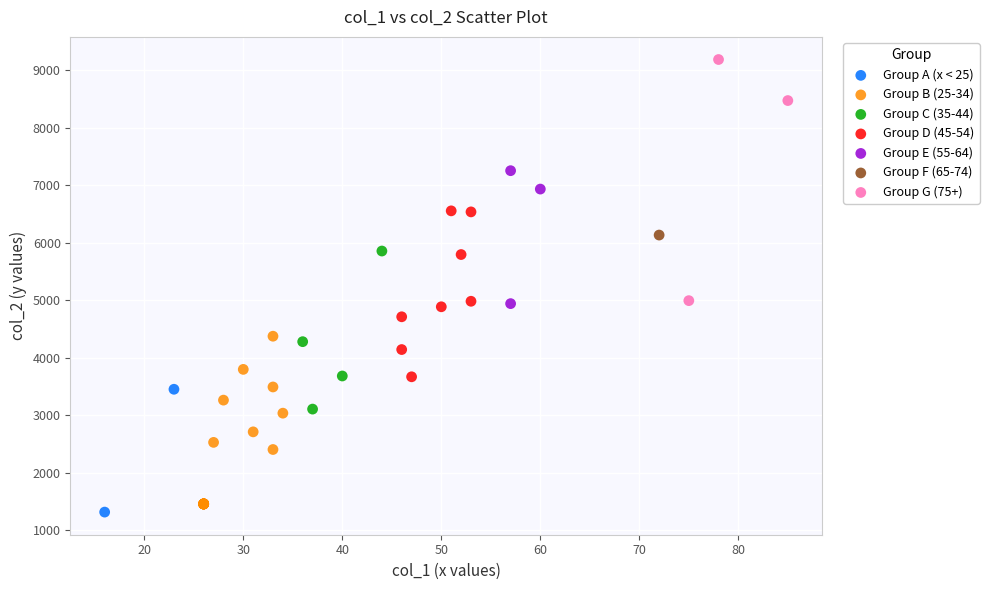

Which series contains the highest Y value?

Group G (75+)